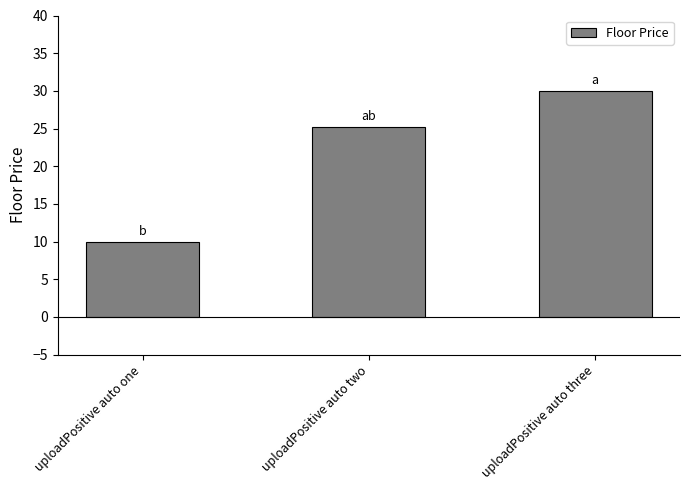

What is the minimum value shown in the chart?

10.0